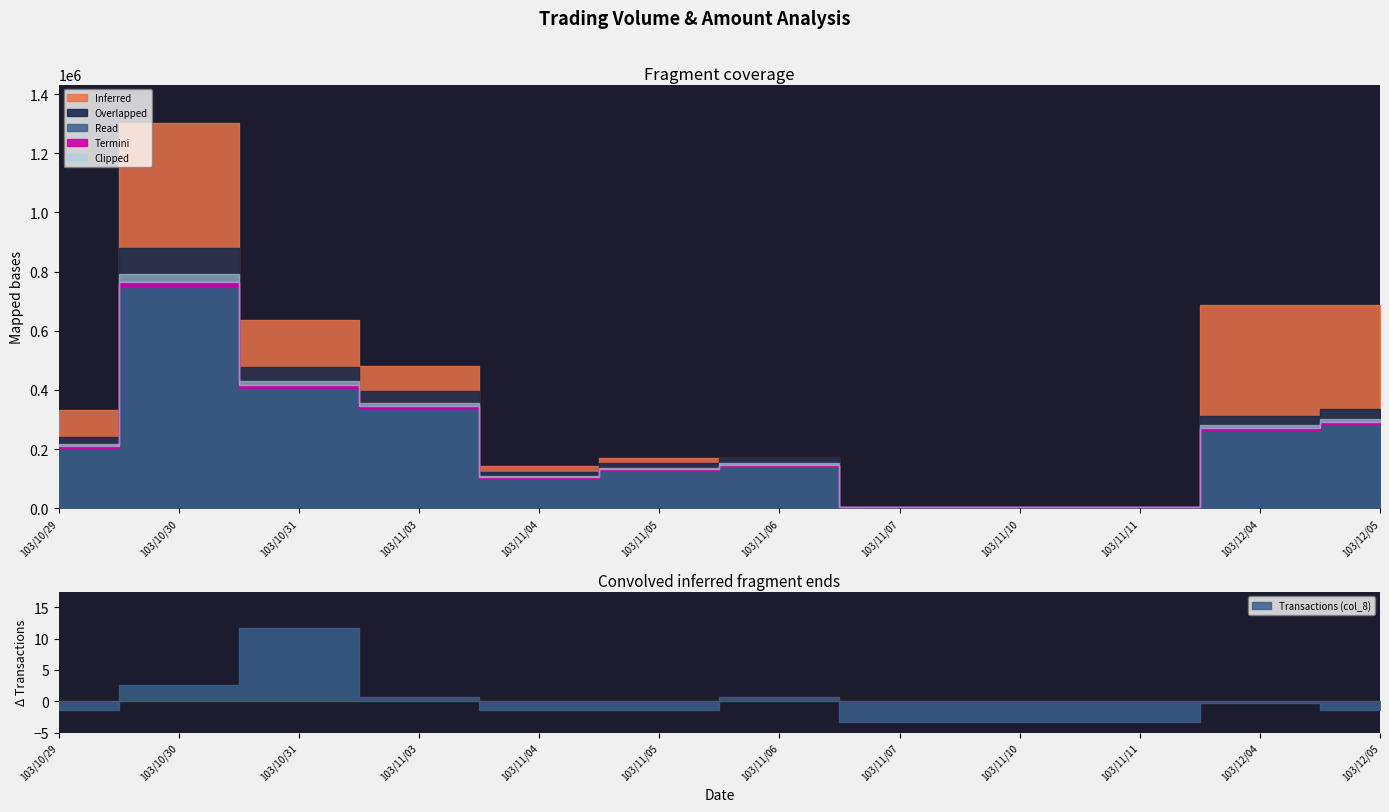

What is the difference between the Volume (col_1) values at 103/11/07 and 103/10/31?

632000